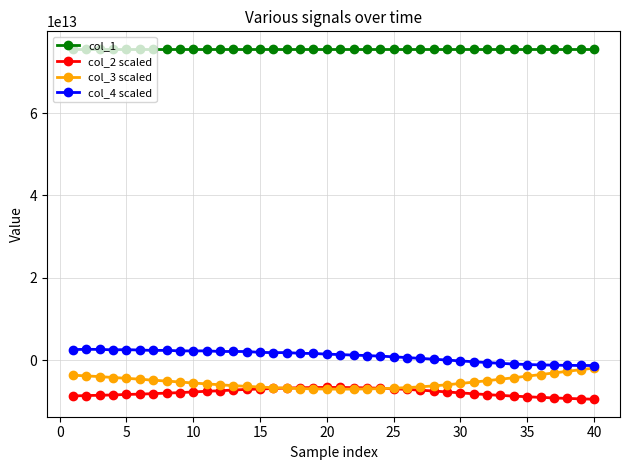

Which series has the largest total across all categories?

col_1